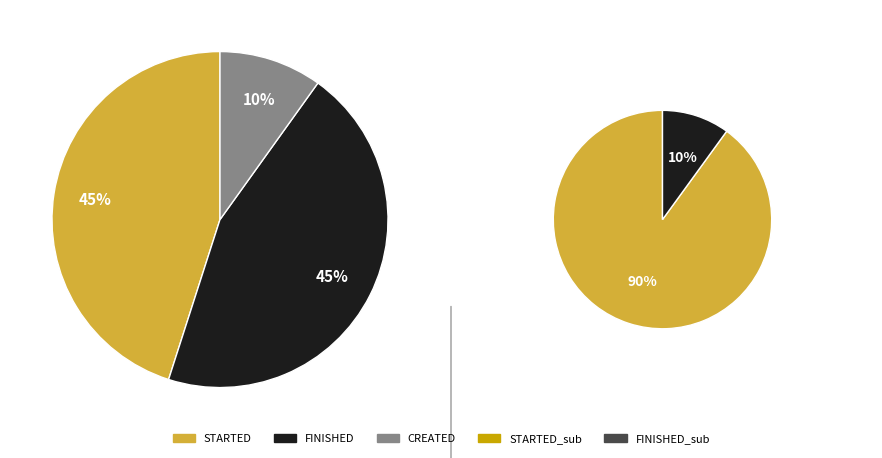

To the nearest percent, what is the average slice percentage?

33%